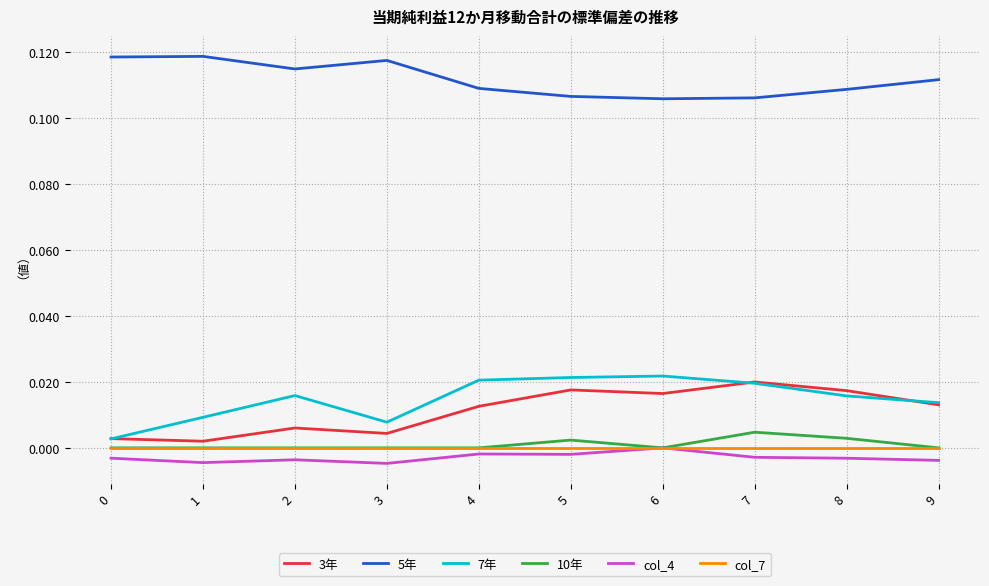

How many categories are shown in the chart?

10